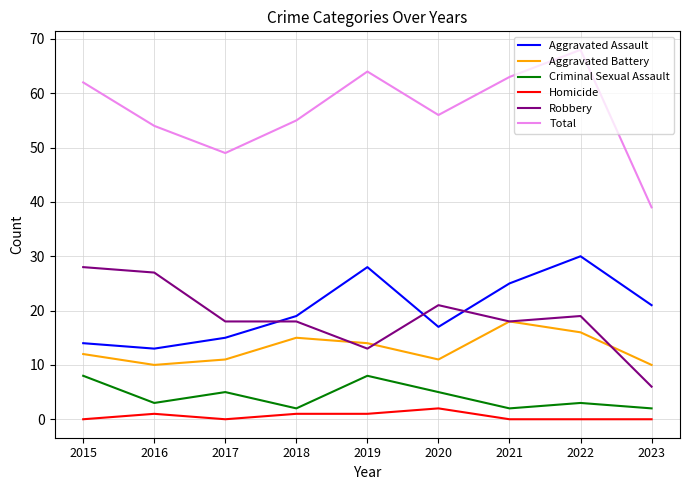

True or false: Aggravated Assault and Aggravated Battery cross at least once.

False